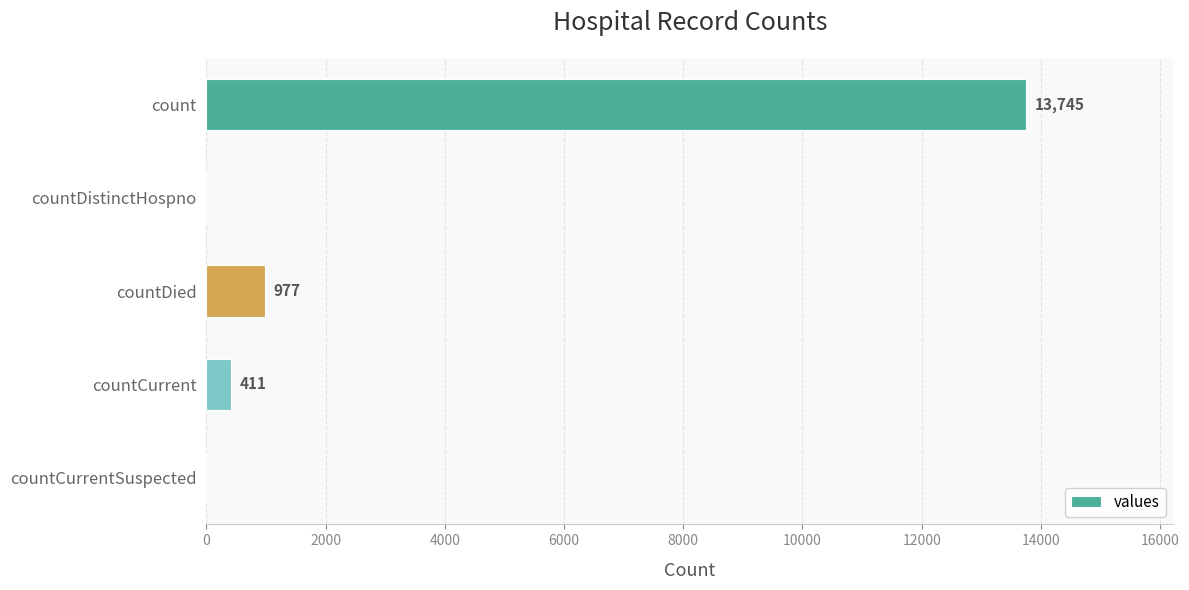

What is the sum of all values?

15133